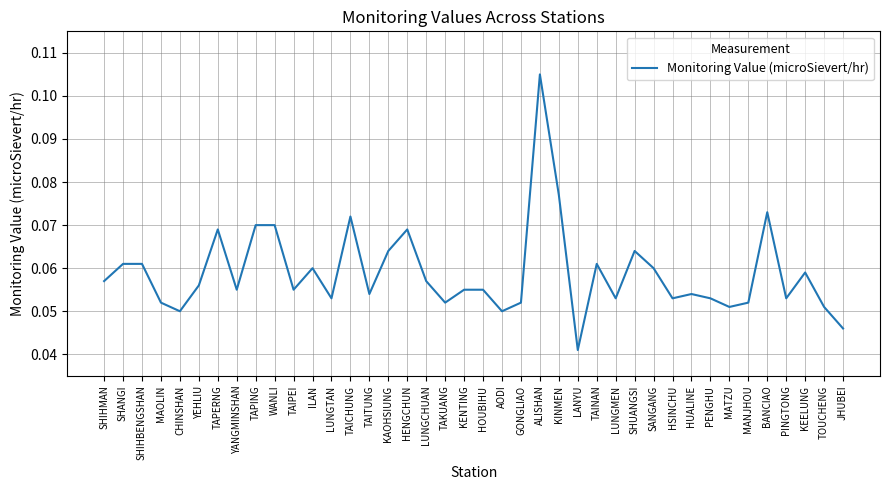

How many values are between 0 and 1?

40